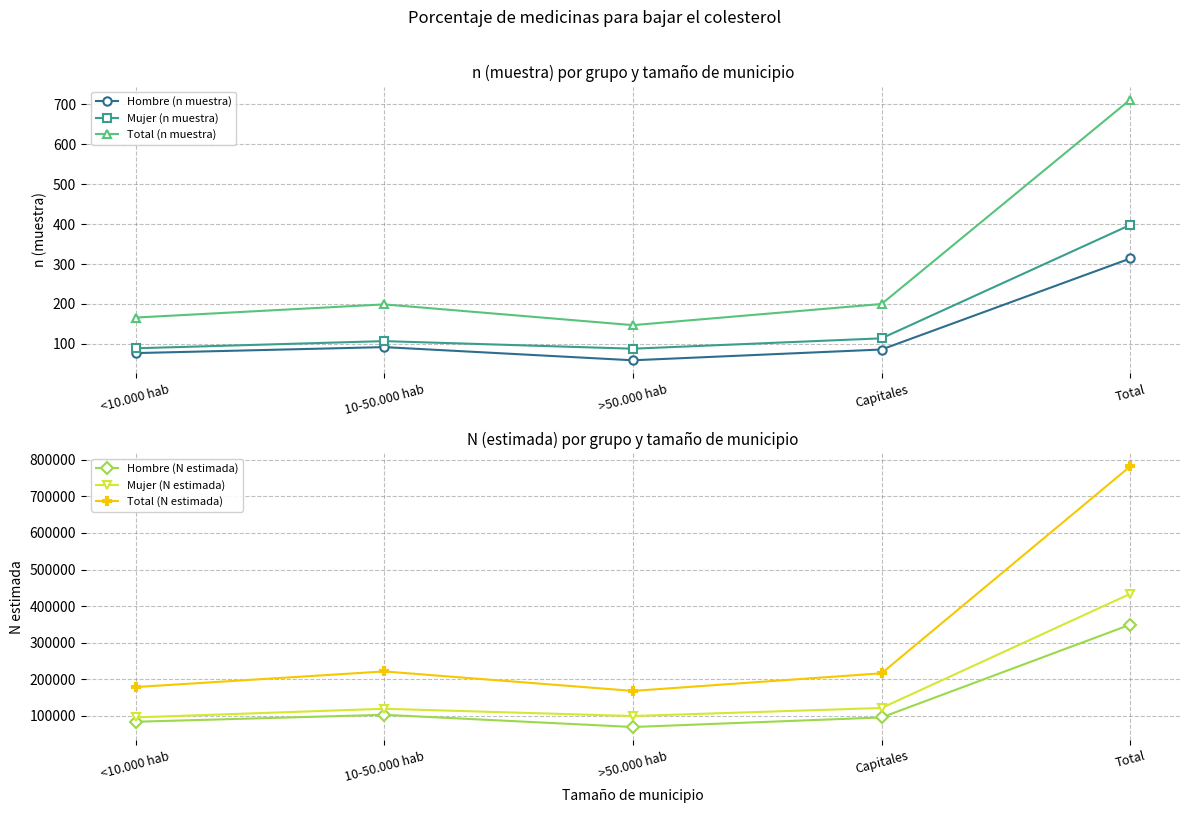

What is the sum of all Mujer (n muestra) values?

796